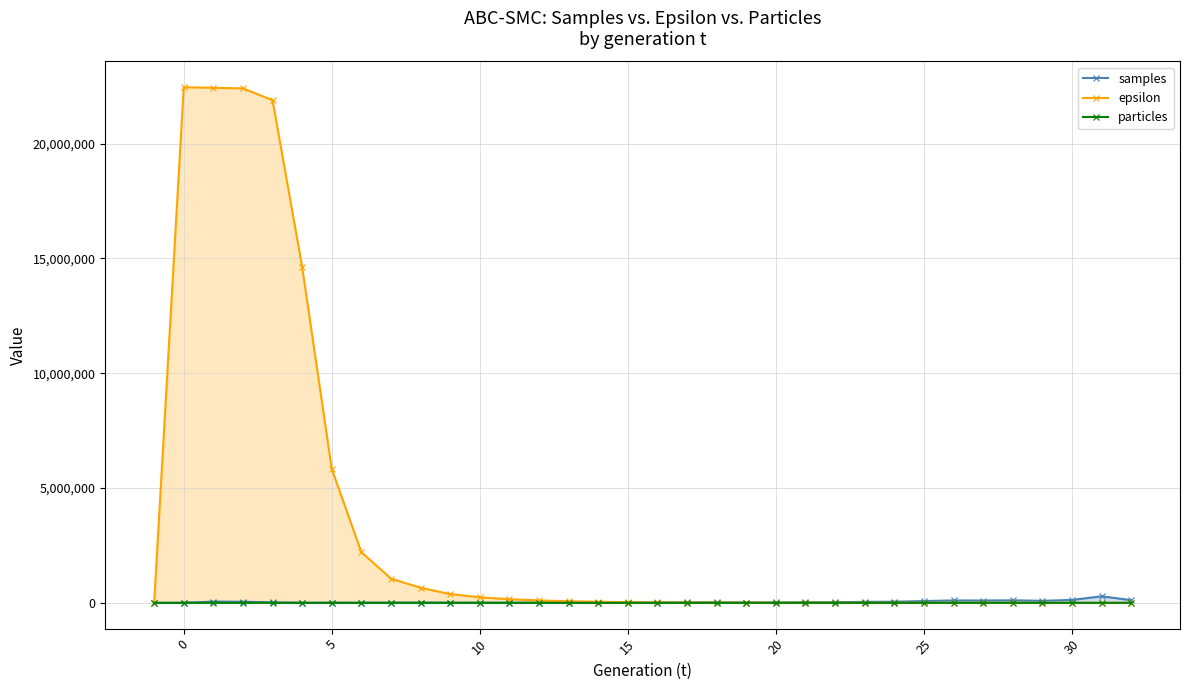

Which series has the largest total across all categories?

epsilon